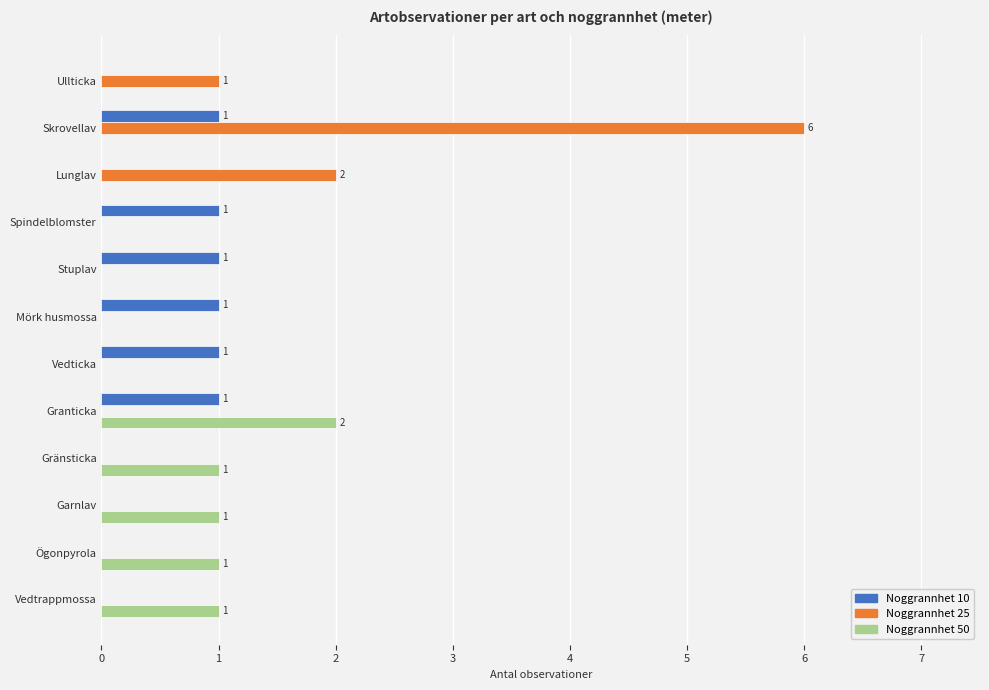

At which category is the sum across all series the highest?

Skrovellav